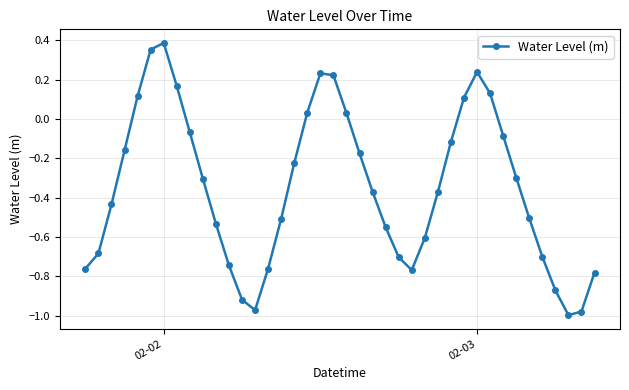

What is the average value?

-0.3